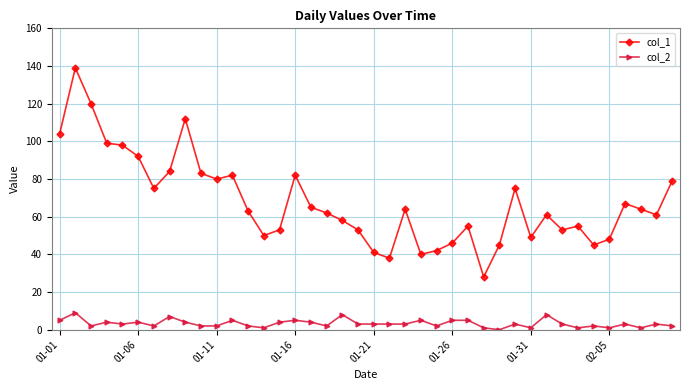

List the series in order of their overall mean, highest first.

col_1, col_2